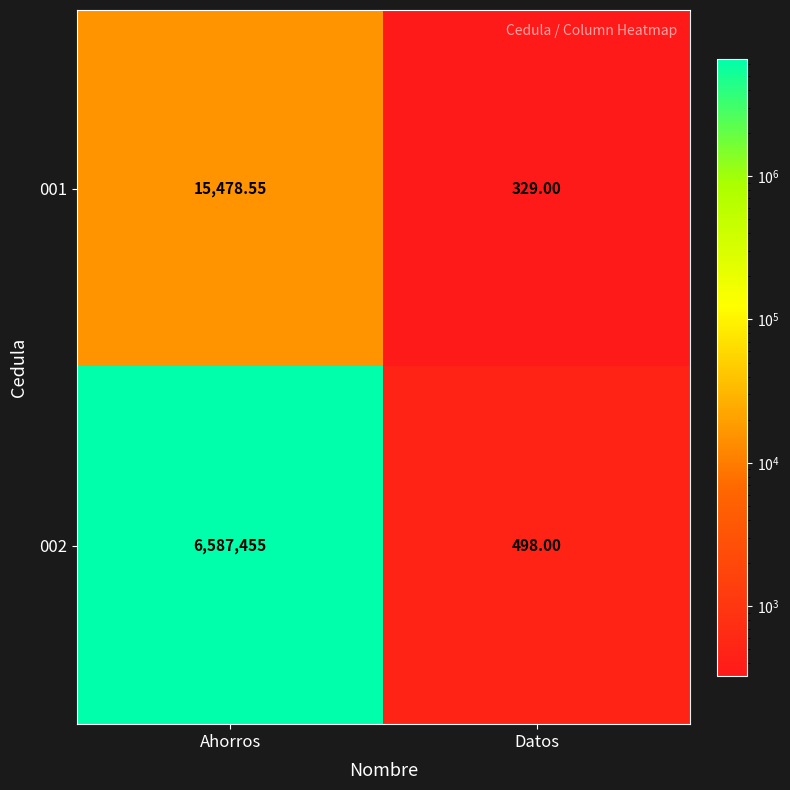

At which label does 001 first exceed 15478?

Ahorros